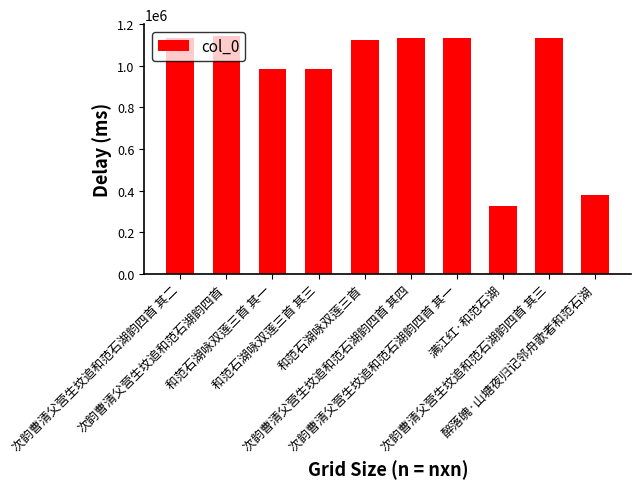

What is the maximum value shown in the chart?

1143946